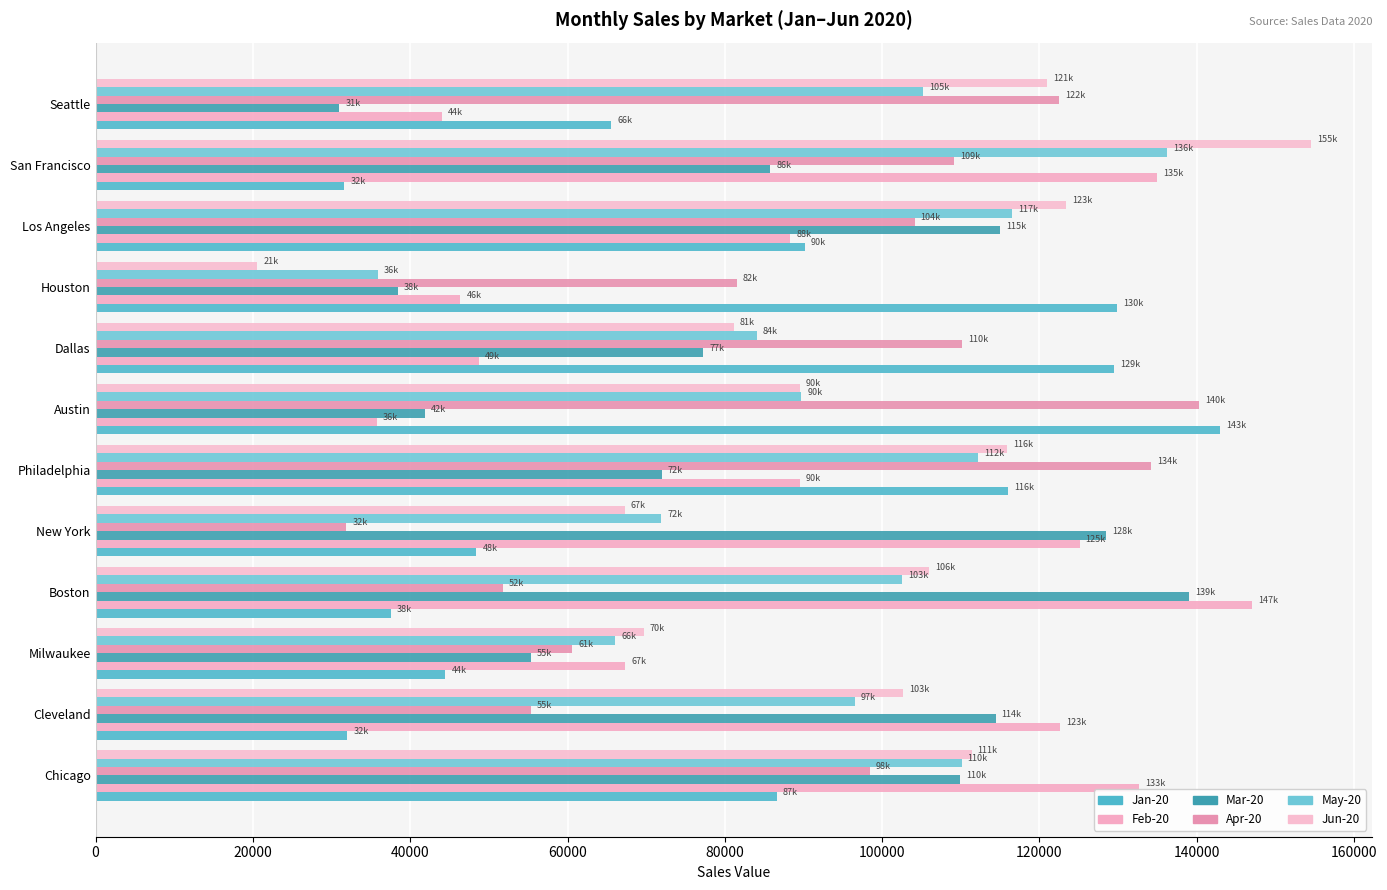

How many series are shown in this chart?

6